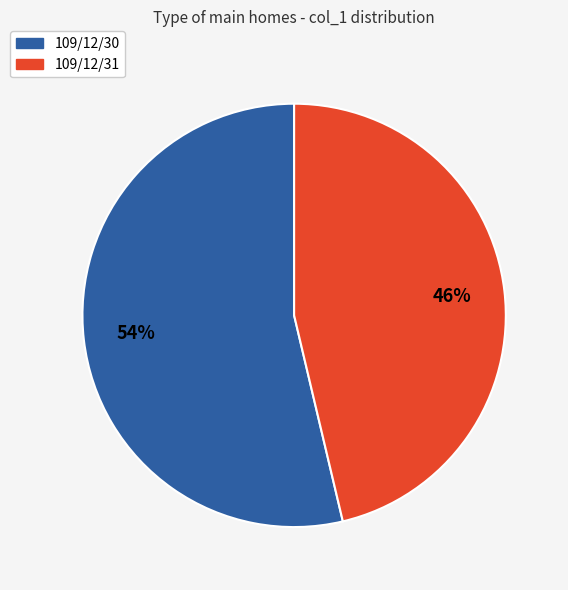

Rank the categories by value from highest to lowest.

109/12/30, 109/12/31